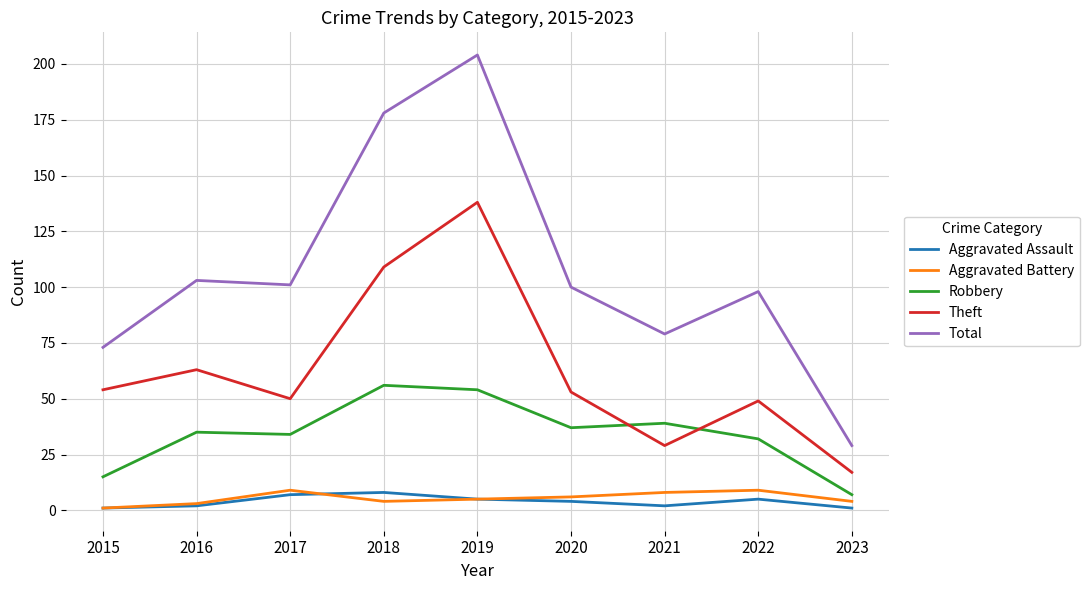

Does the chart display data point markers on the line(s)?

No